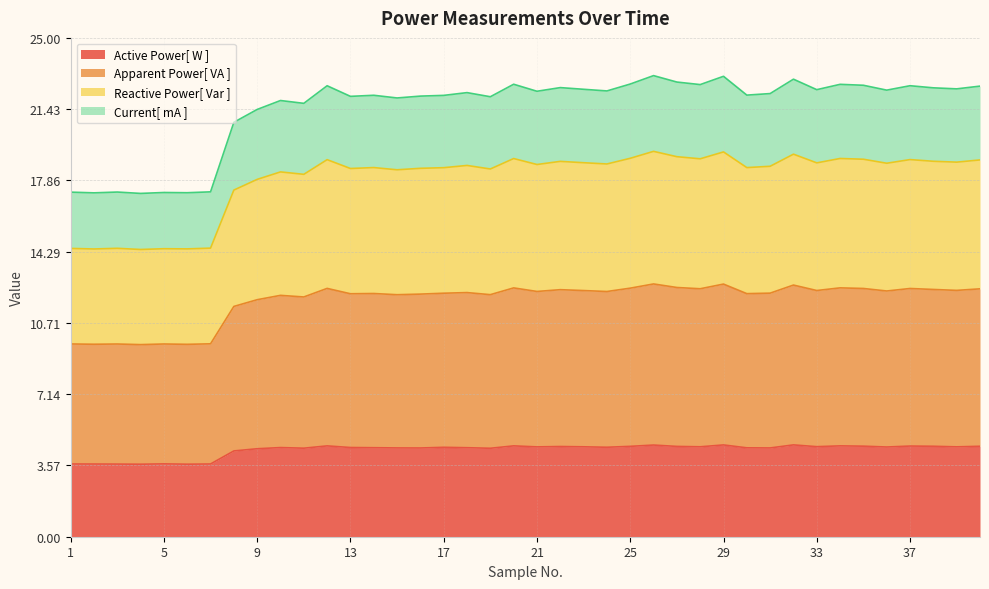

What is the highest value of the Active Power[ W ] series?

4.6